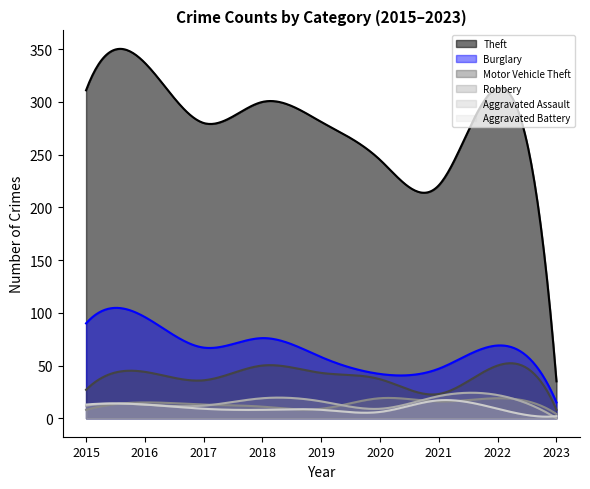

What is the value of the Robbery point at the 6th from the left?

19